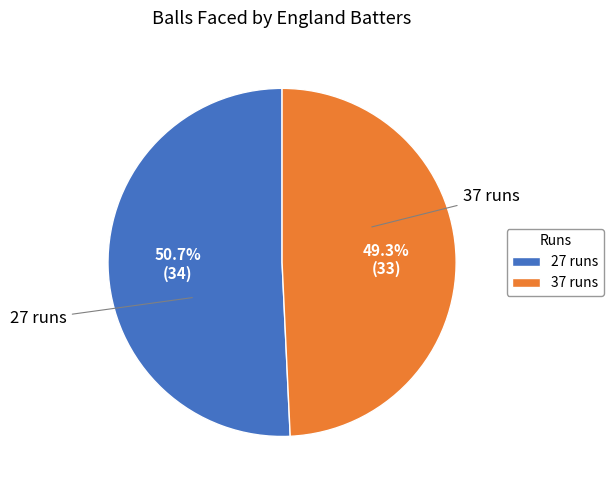

What is the majority slice?

27 runs